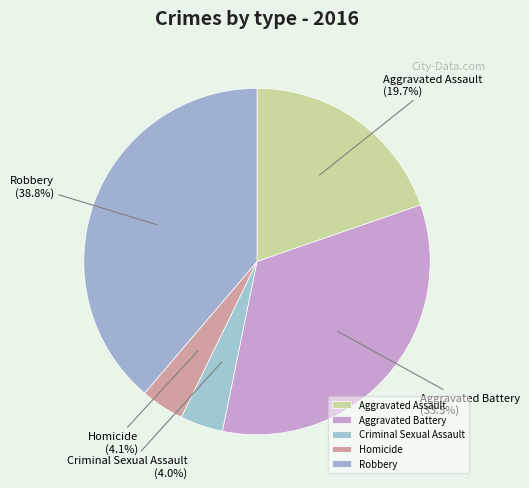

Which slice is the largest?

Robbery